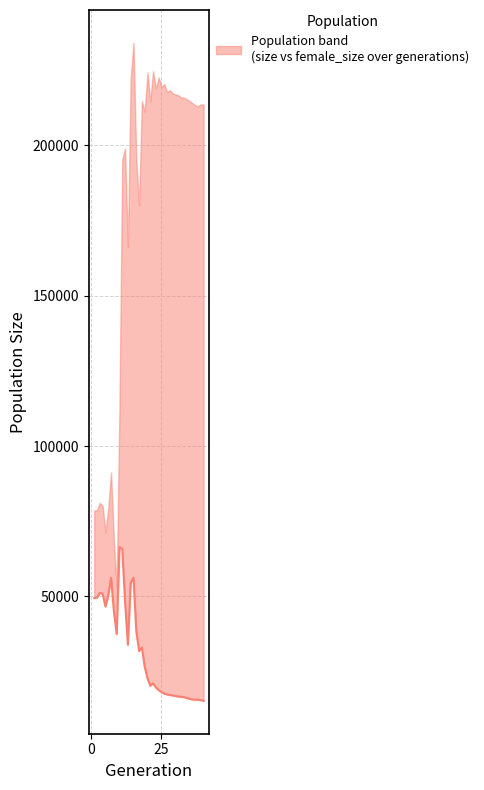

How many data points does each series have?

40